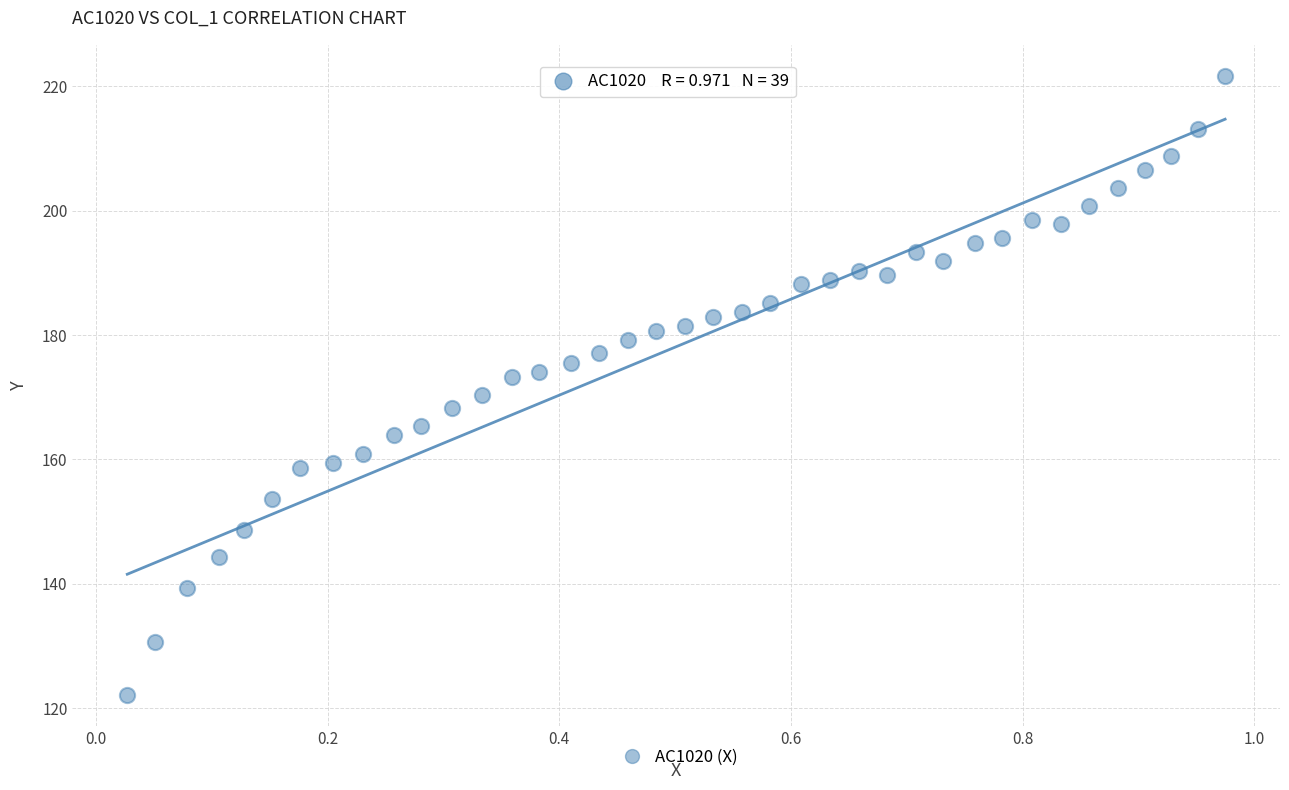

What is the range of Y values (max minus min)?

99.6